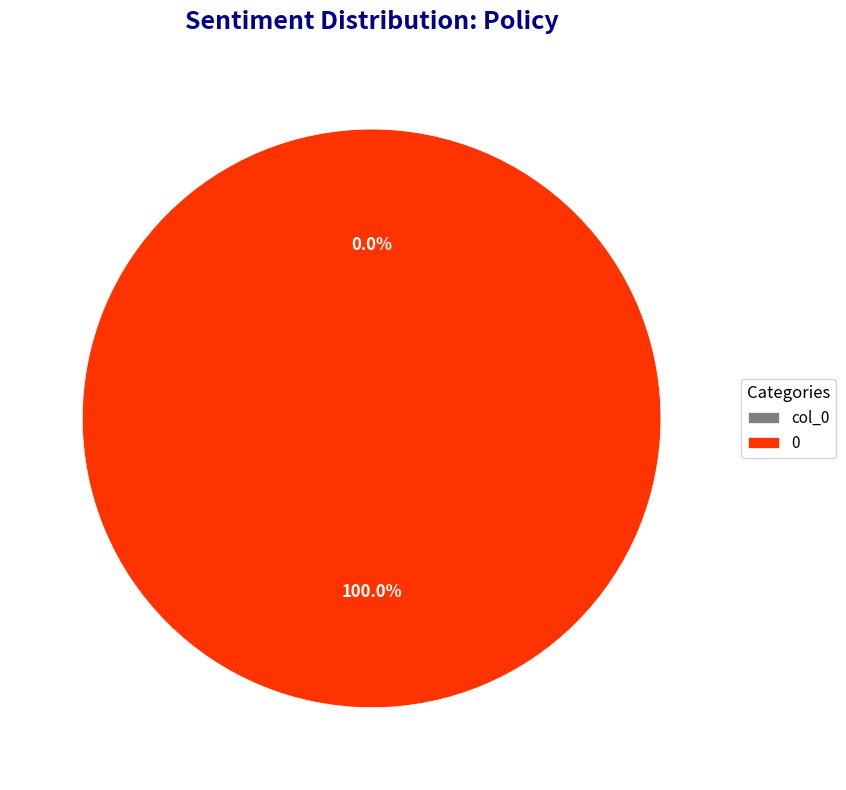

What percentage do col_0 and 0 together represent?

100.0%